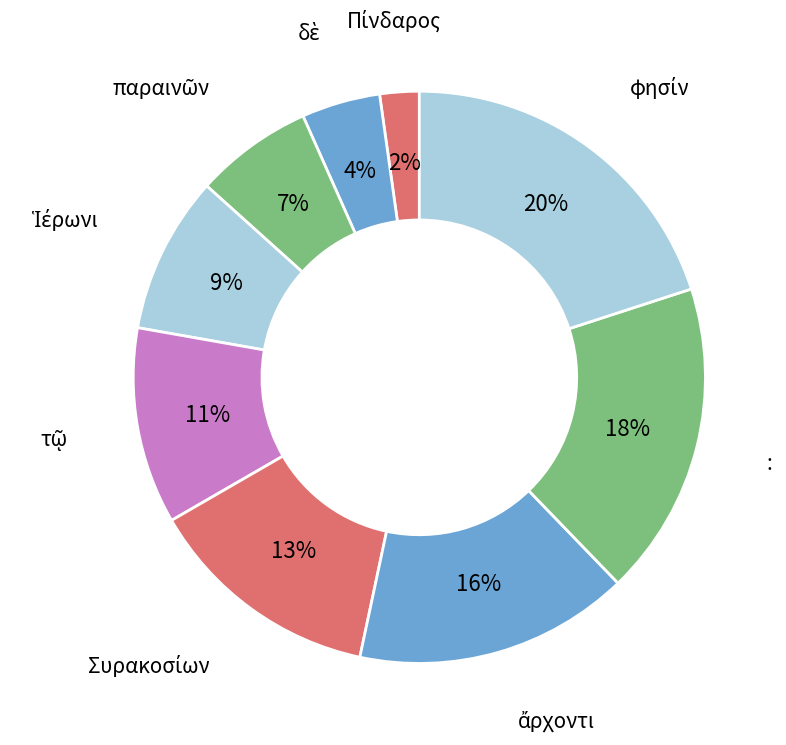

How many segments does this pie chart have?

9